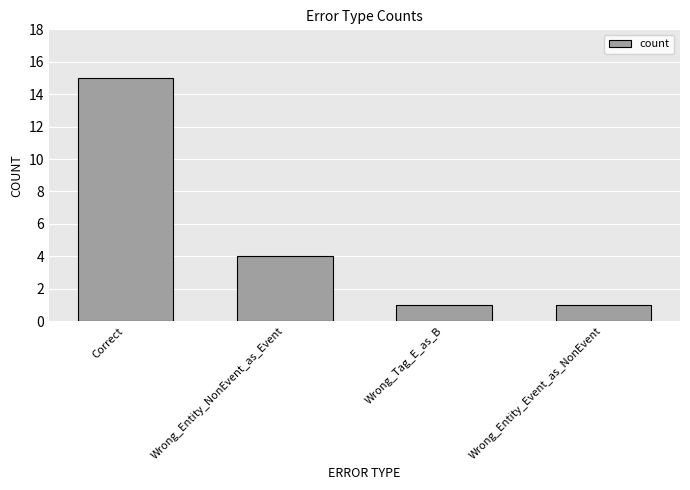

How many values are between 1 and 15?

4